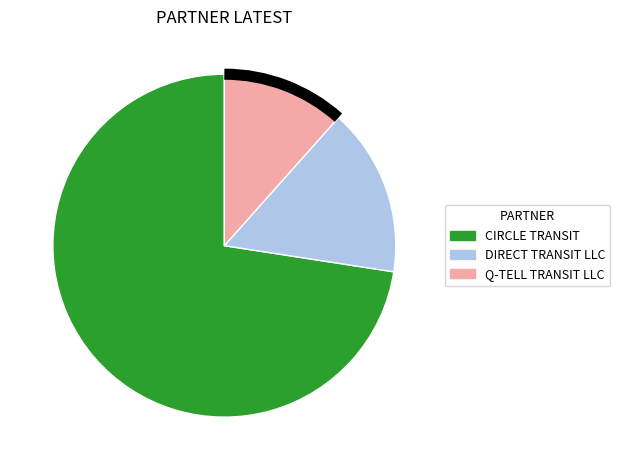

Is the sum of CIRCLE TRANSIT and DIRECT TRANSIT LLC greater than half?

Yes